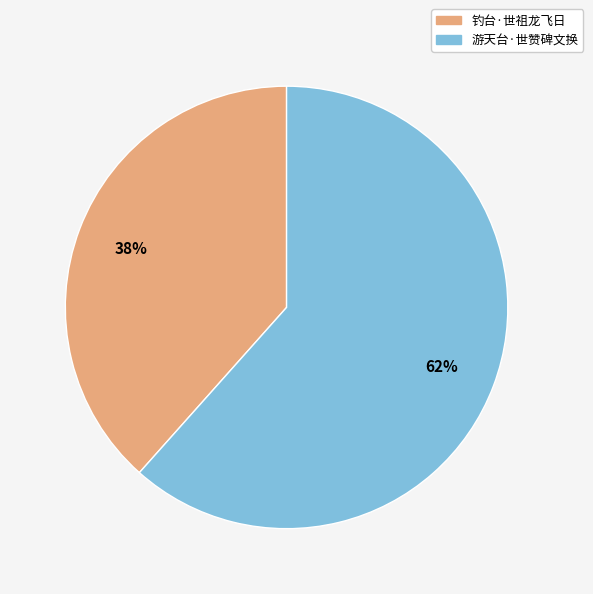

True or false: 游天台·世赞碑文换 accounts for 51% of the total.

False